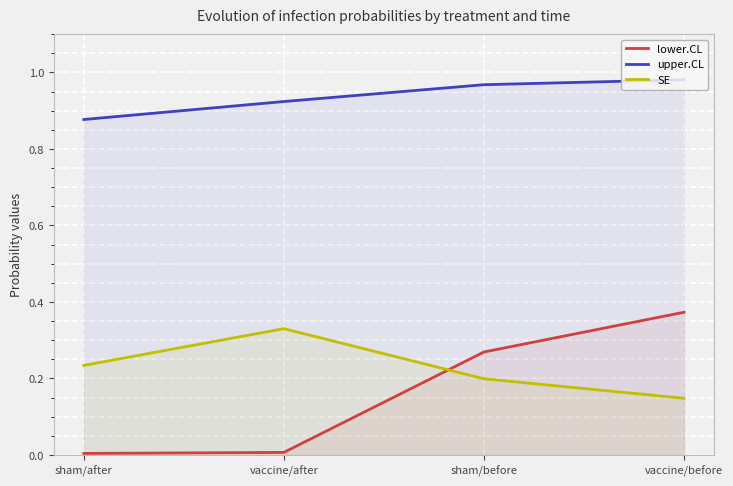

Reading right to left, extract all data points from this chart.

lower.CL: vaccine/before=0.4	sham/before=0.3	vaccine/after=0.0	sham/after=0.0
upper.CL: vaccine/before=1.0	sham/before=1.0	vaccine/after=0.9	sham/after=0.9
SE: vaccine/before=0.1	sham/before=0.2	vaccine/after=0.3	sham/after=0.2